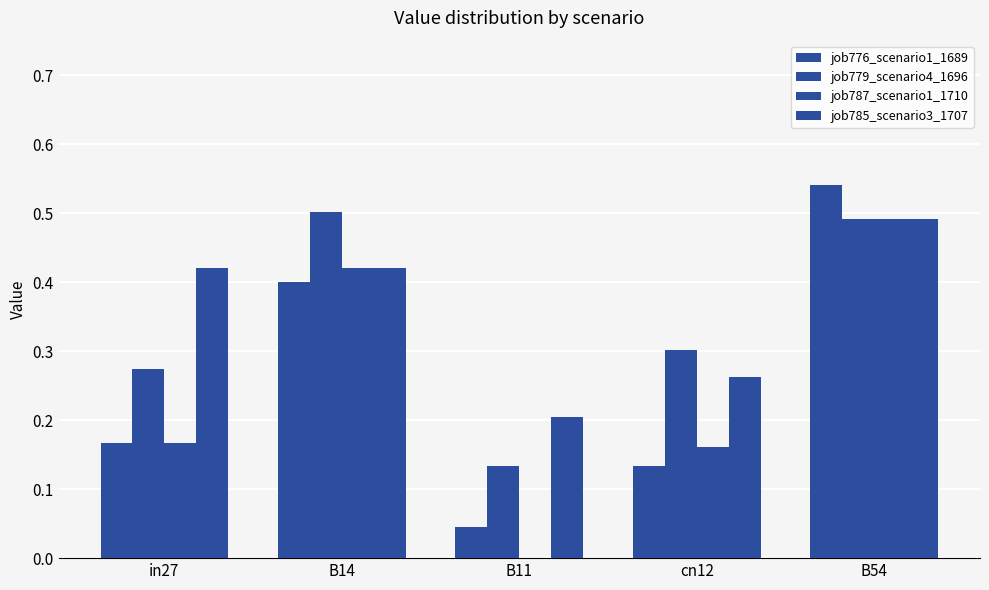

How many groups of bars are there?

5